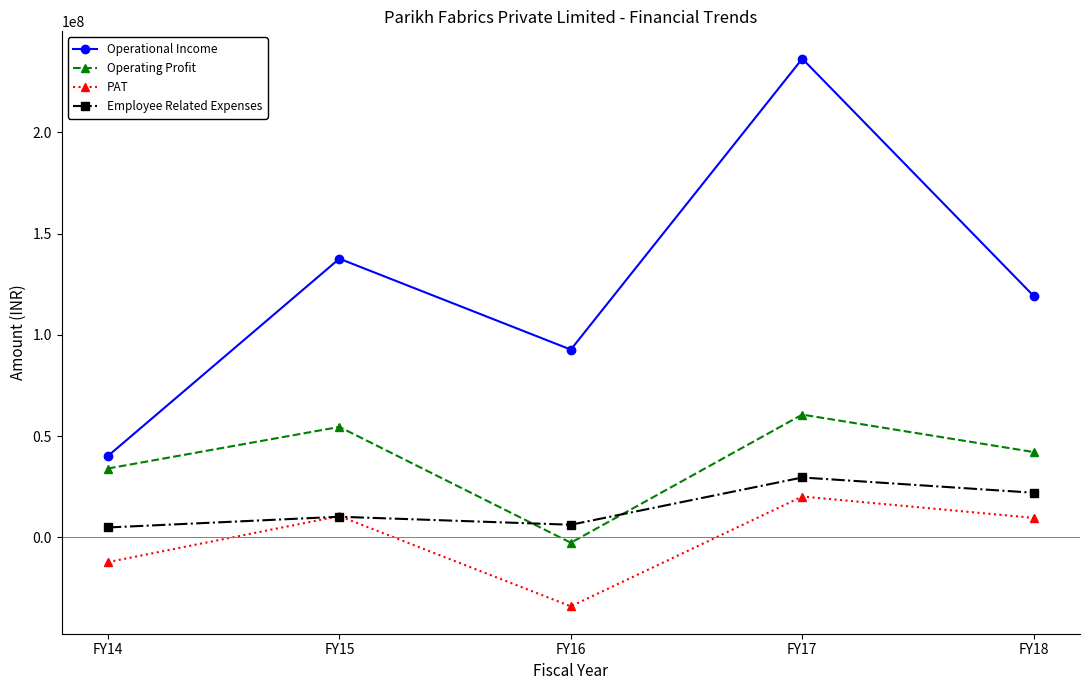

What is the lowest value of the Employee Related Expenses series?

4847000